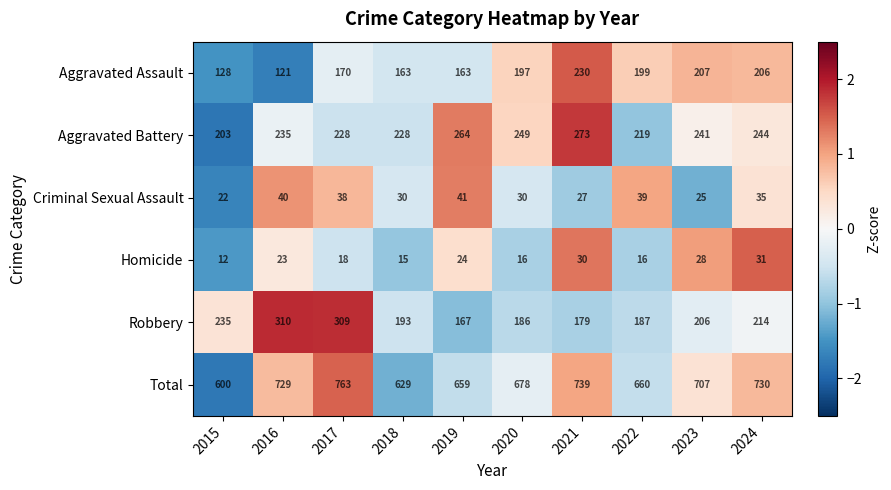

What is the total value across all series at 2020?

1356